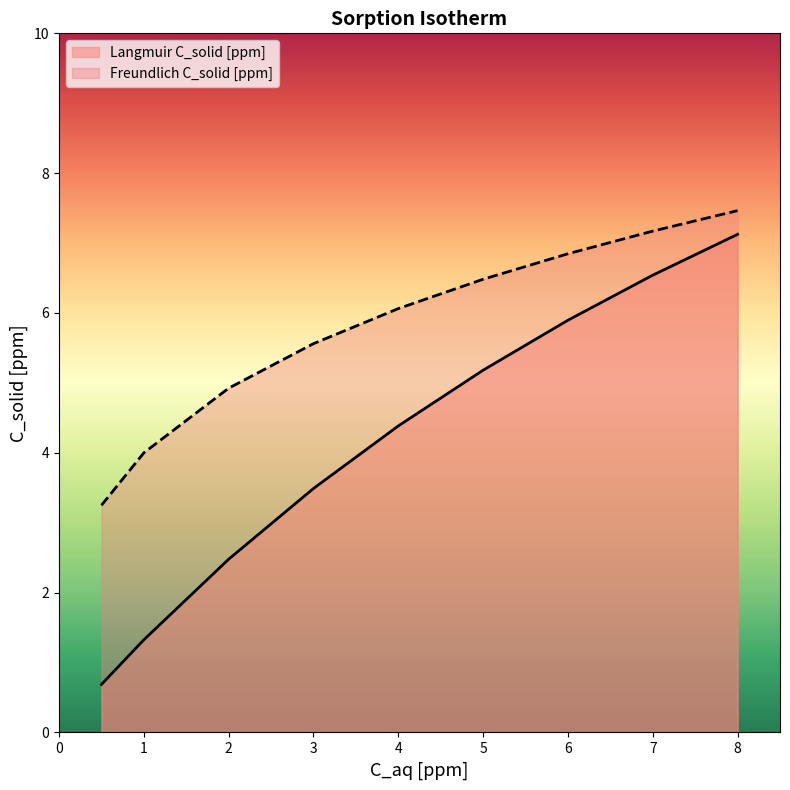

What is the difference between the highest and lowest values at 0.5?

2.6